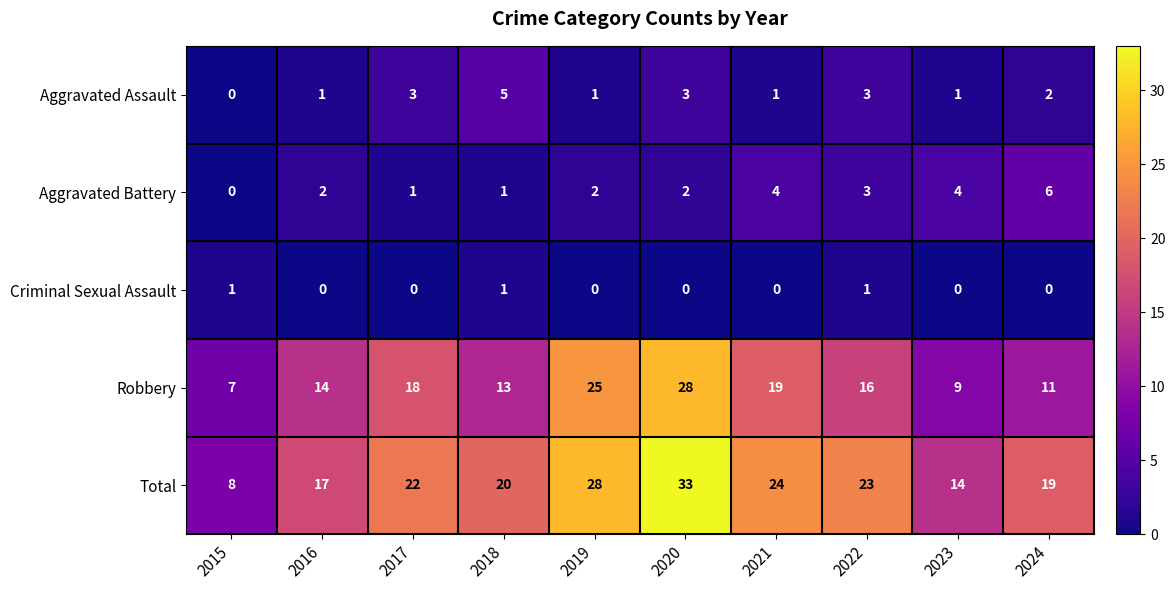

What is the total value across all series at 2023?

28